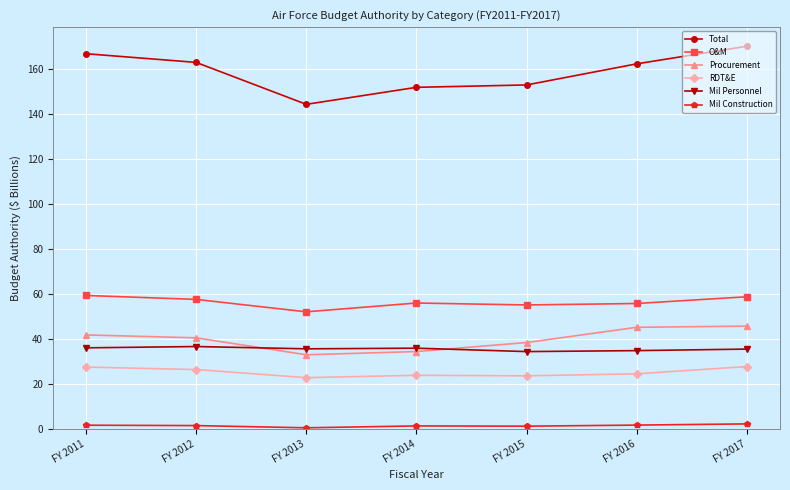

How many data points does each series have?

7